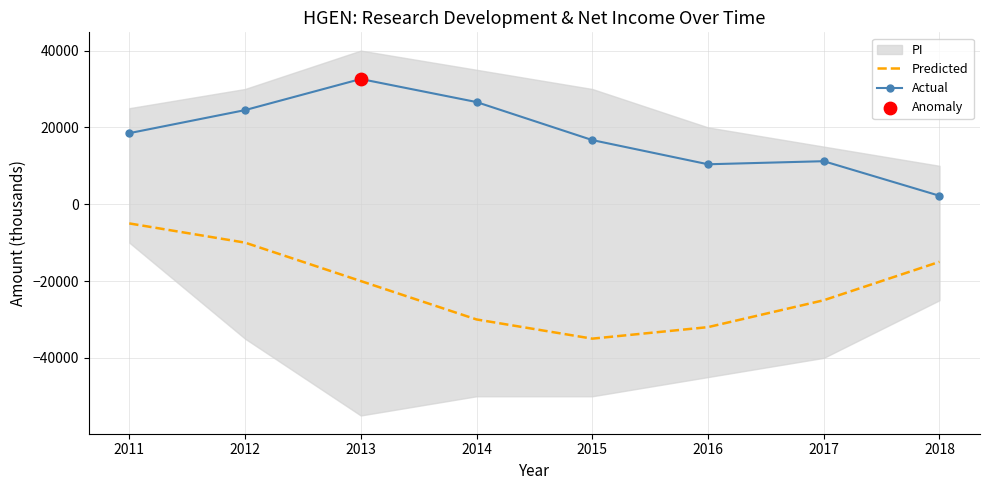

True or false: Predicted and Actual cross at least once.

False